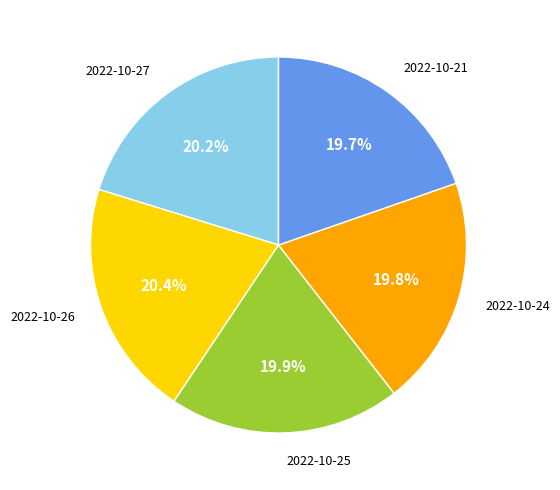

To the nearest percent, what is the difference between the largest and smallest slice percentages?

1%